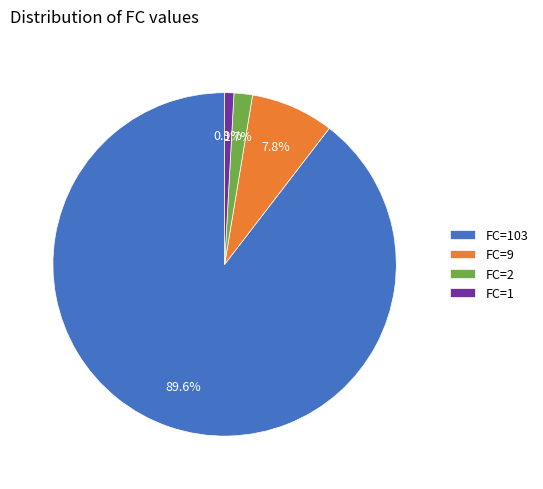

Does any single category account for the majority?

Yes